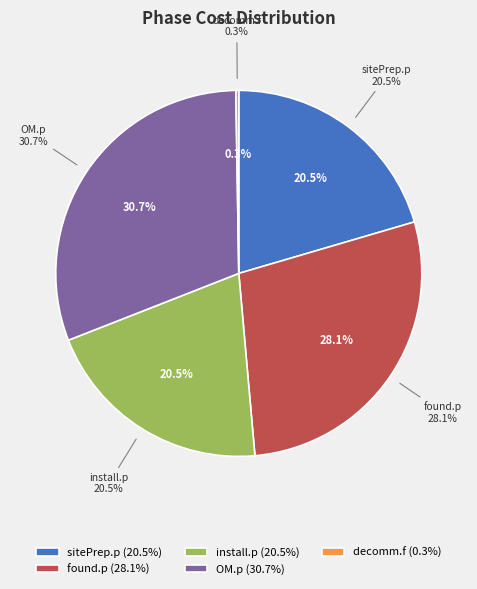

How many segments does this pie chart have?

5